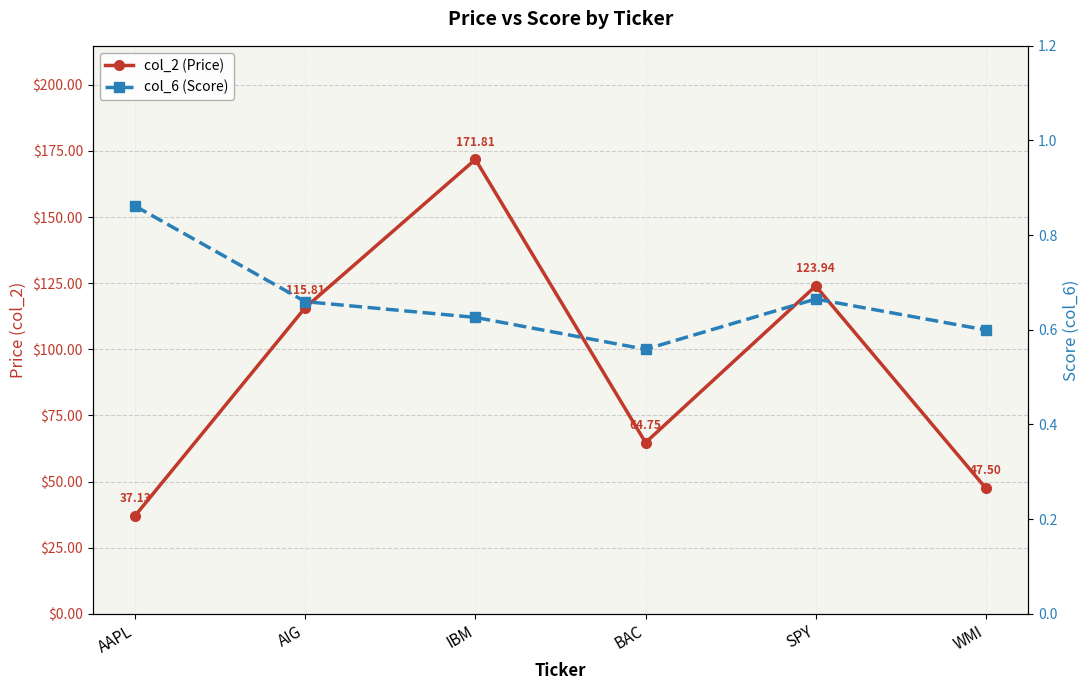

What is the total value across all series at AAPL?

38.0